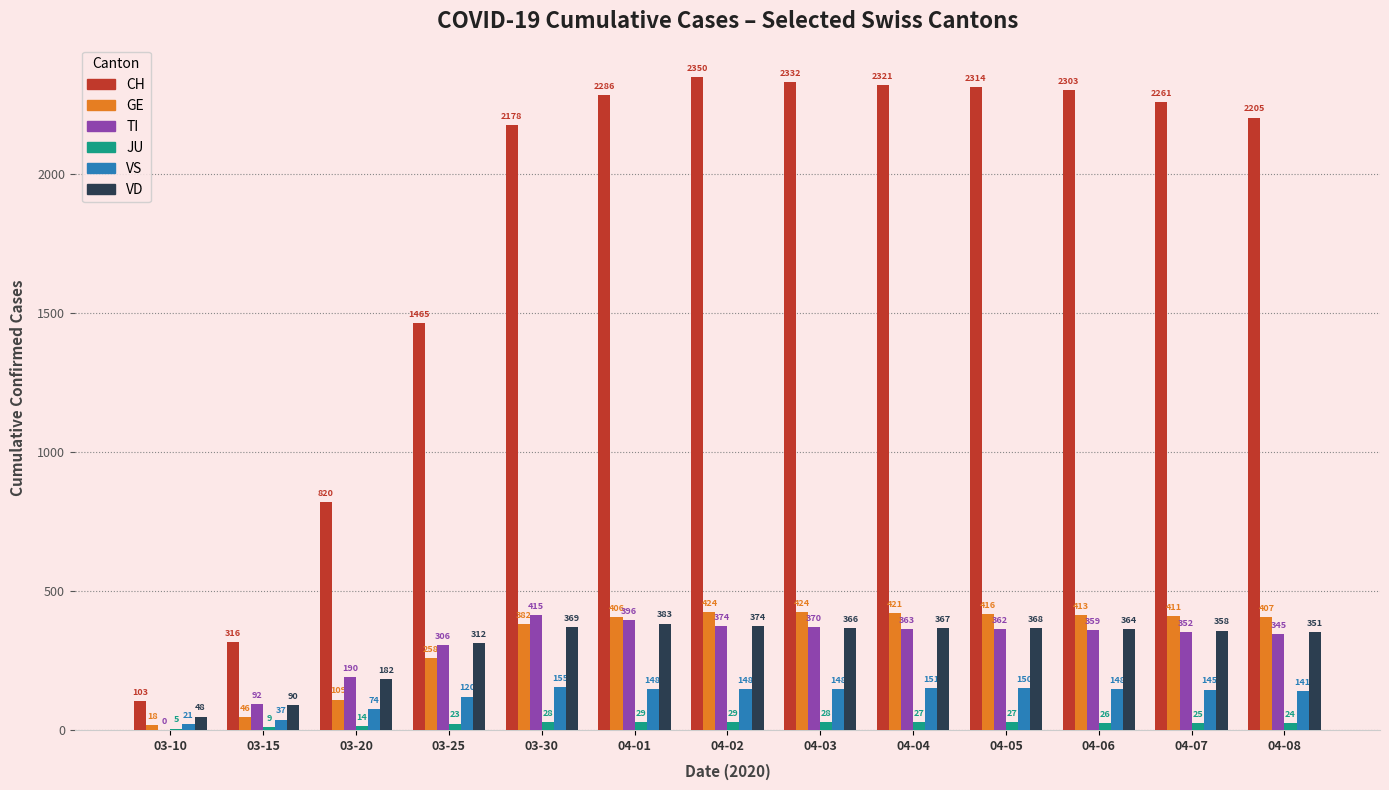

What is the total value across all series at 03-30?

3527